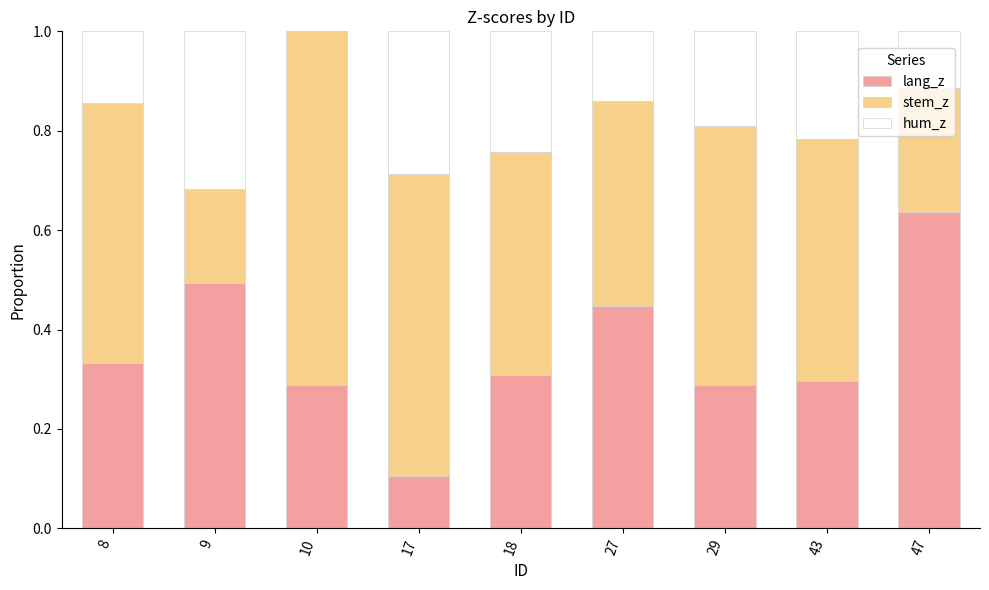

The value of lang_z at 8 is 0.3. True or false?

True